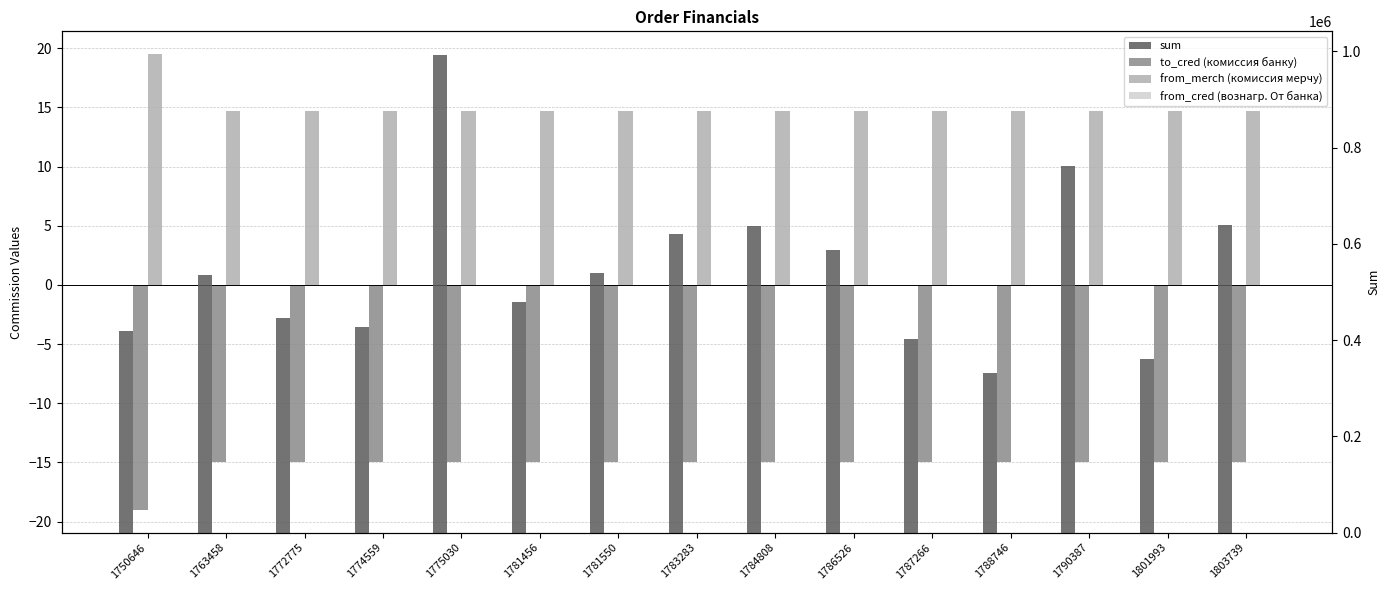

Which series has the widest spread of values?

sum